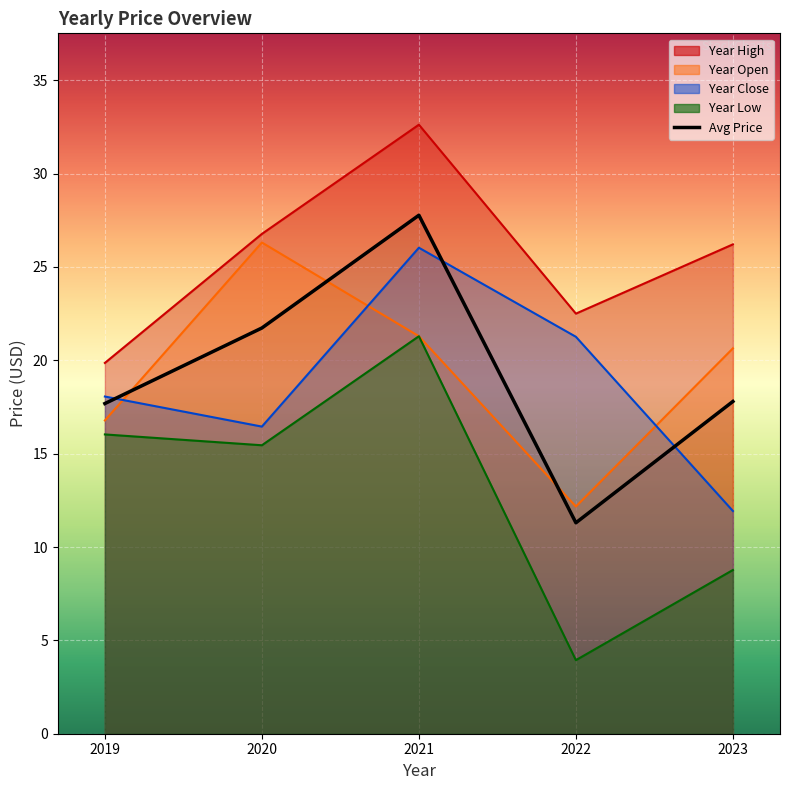

At which label does the data first exceed 17?

2019